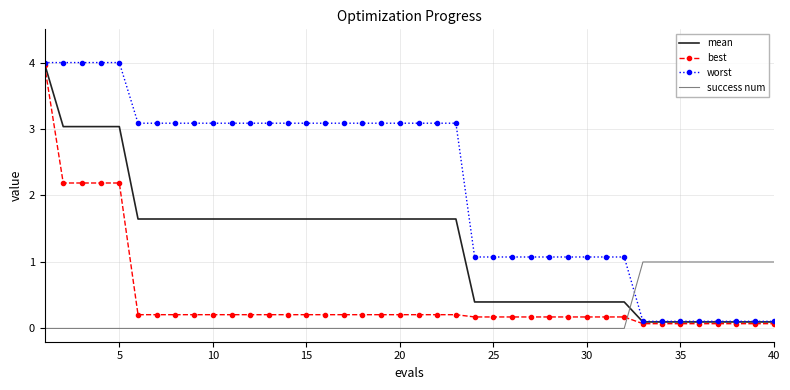

Reading right to left, extract all data points from this chart.

mean: 0.1	0.1	0.1	0.1	0.1	0.1	0.1	0.1	0.4	0.4	0.4	0.4	0.4	0.4	0.4	0.4	0.4	1.6	1.6	1.6	1.6	1.6	1.6	1.6	1.6	1.6	1.6	1.6	1.6	1.6	1.6	1.6	1.6	1.6	1.6	3.0	3.0	3.0	3.0	4.0
best: 0.1	0.1	0.1	0.1	0.1	0.1	0.1	0.1	0.2	0.2	0.2	0.2	0.2	0.2	0.2	0.2	0.2	0.2	0.2	0.2	0.2	0.2	0.2	0.2	0.2	0.2	0.2	0.2	0.2	0.2	0.2	0.2	0.2	0.2	0.2	2.2	2.2	2.2	2.2	4.0
worst: 0.1	0.1	0.1	0.1	0.1	0.1	0.1	0.1	1.1	1.1	1.1	1.1	1.1	1.1	1.1	1.1	1.1	3.1	3.1	3.1	3.1	3.1	3.1	3.1	3.1	3.1	3.1	3.1	3.1	3.1	3.1	3.1	3.1	3.1	3.1	4.0	4.0	4.0	4.0	4.0
success num: 1.0	1.0	1.0	1.0	1.0	1.0	1.0	1.0	0.0	0.0	0.0	0.0	0.0	0.0	0.0	0.0	0.0	0.0	0.0	0.0	0.0	0.0	0.0	0.0	0.0	0.0	0.0	0.0	0.0	0.0	0.0	0.0	0.0	0.0	0.0	0.0	0.0	0.0	0.0	0.0